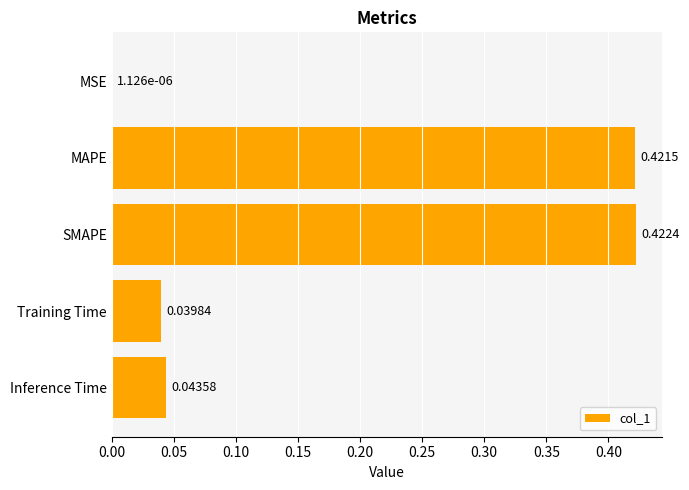

Are the bars horizontal?

Yes